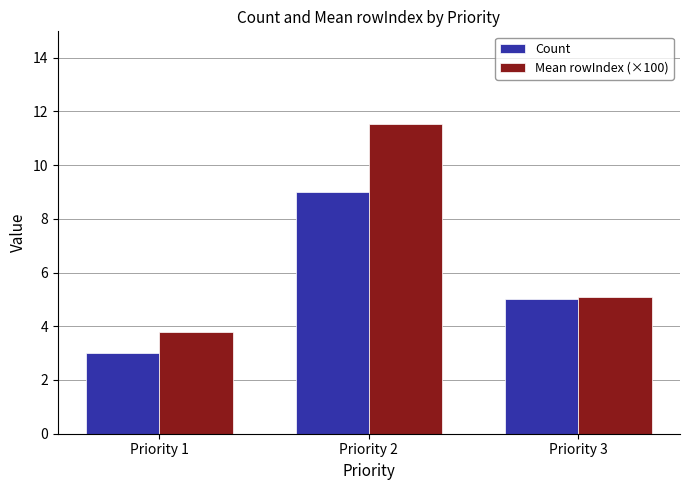

How many groups of bars are there?

3